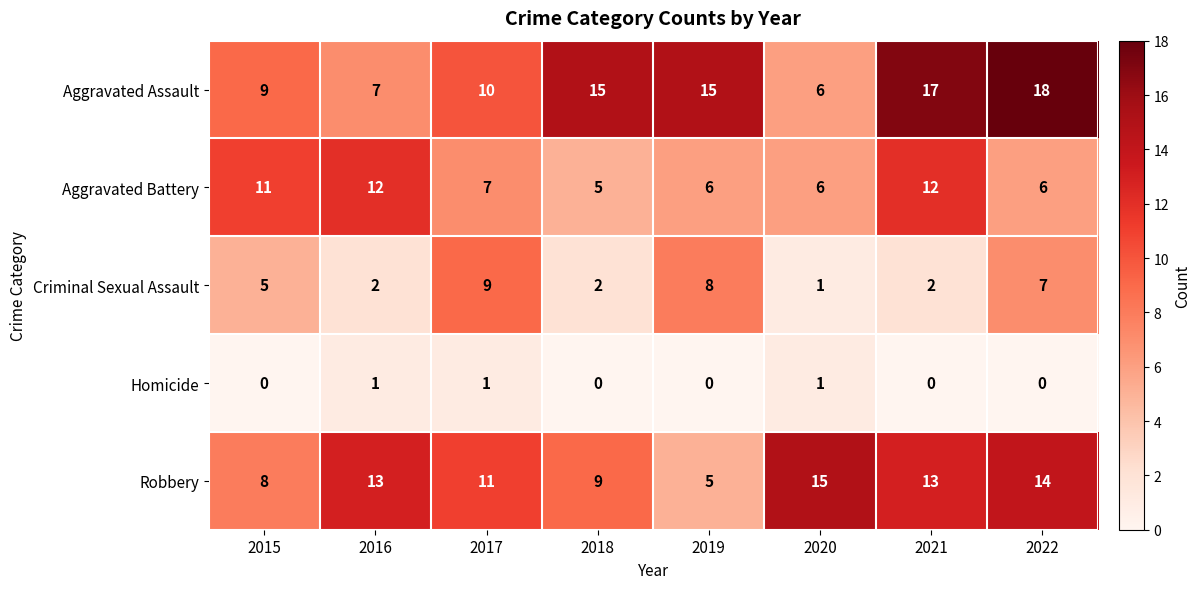

Which category has the highest value in the Robbery series?

2020